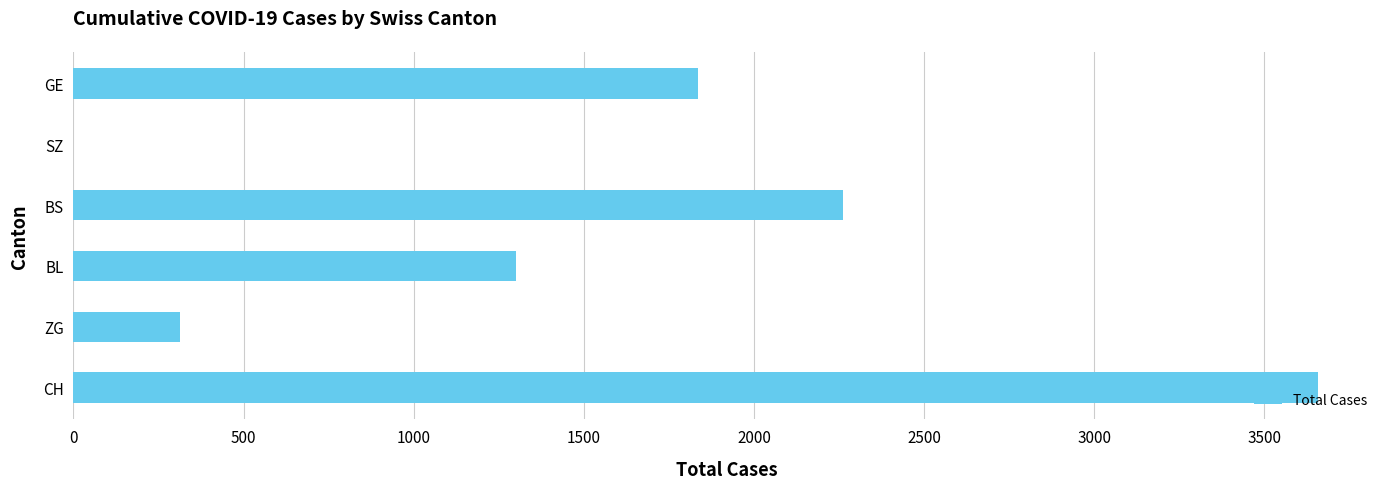

What is the sum of the values at BL and CH?

4959